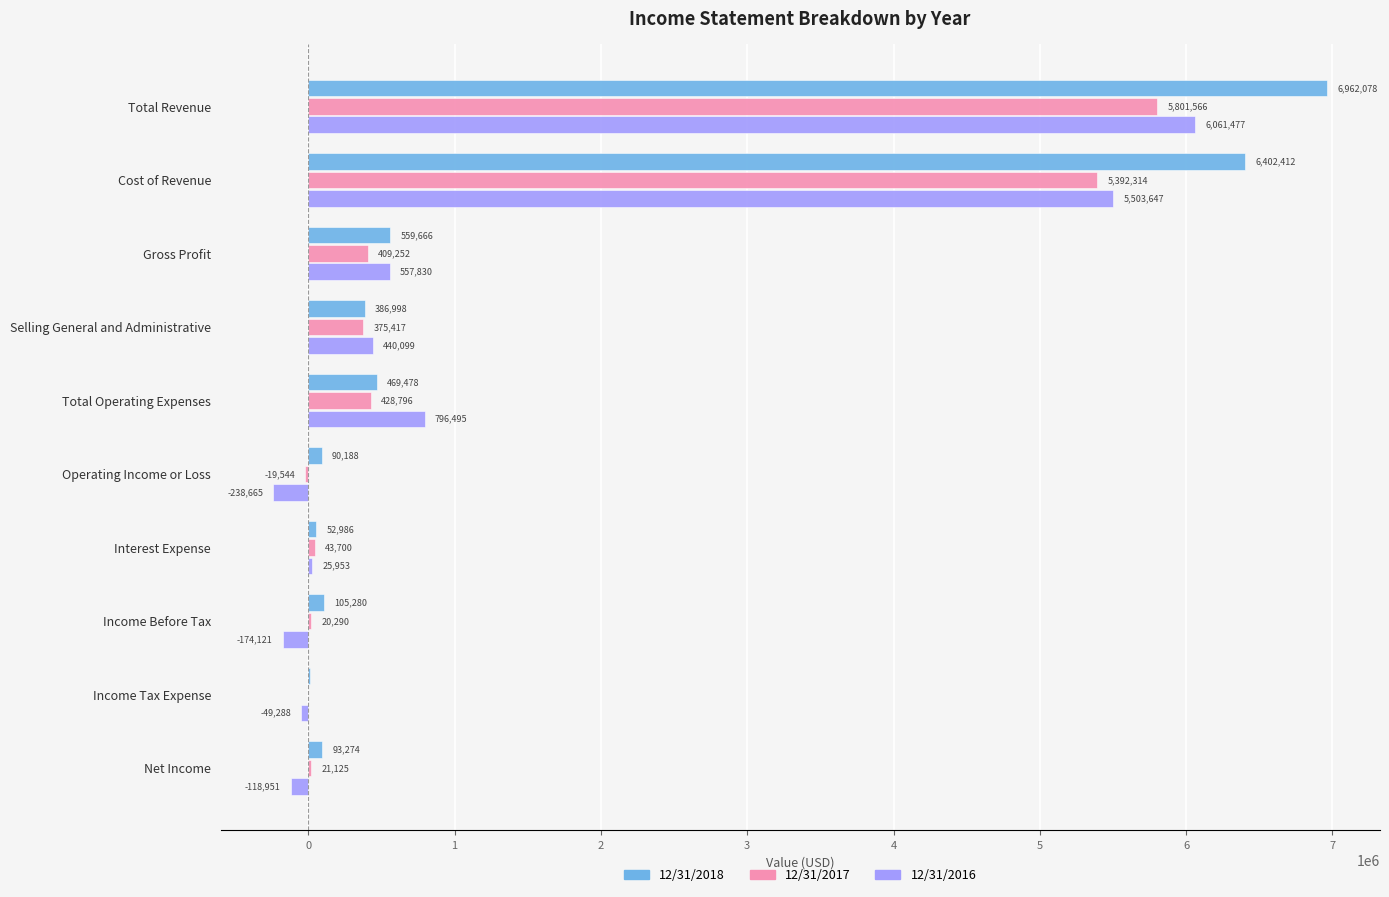

What is the total value across all series at Total Revenue?

18825121